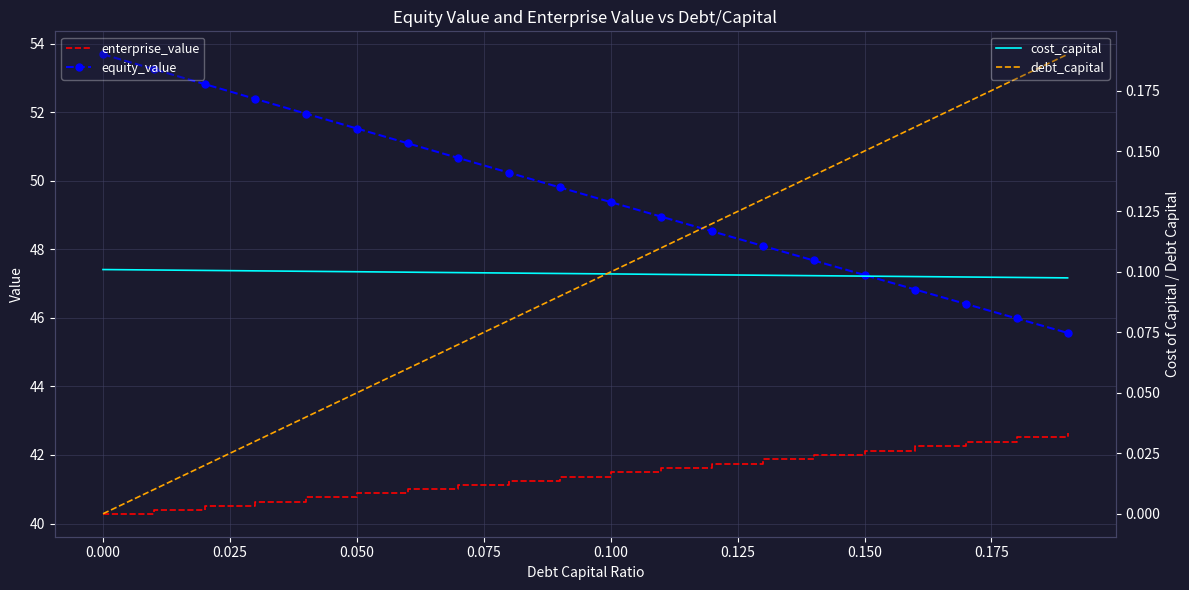

How many data points in enterprise_value are less than 41?

6